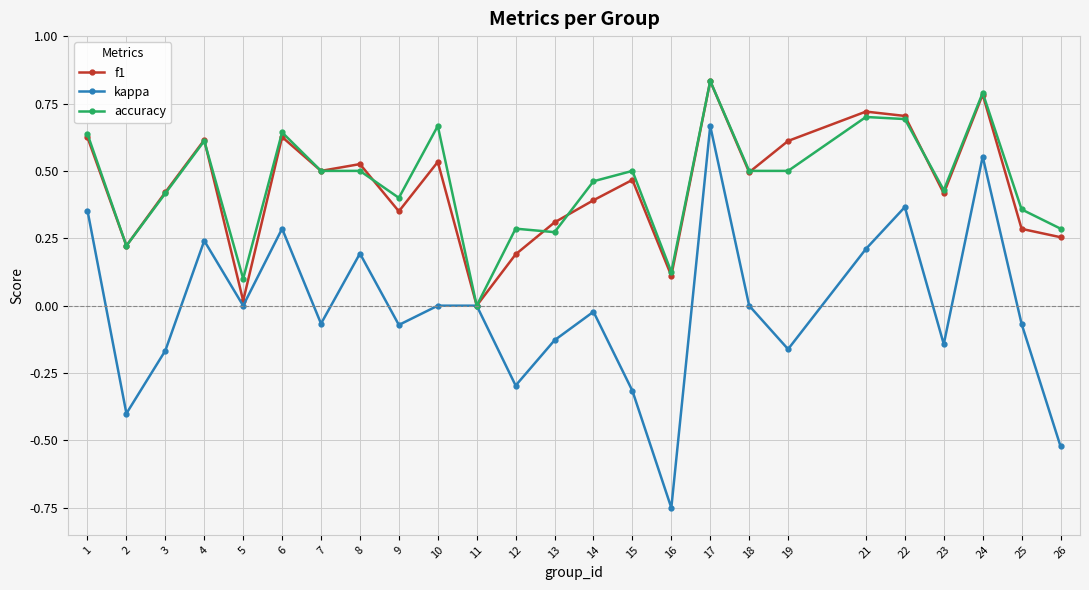

Is it true that kappa equals 0.6 at 5?

False